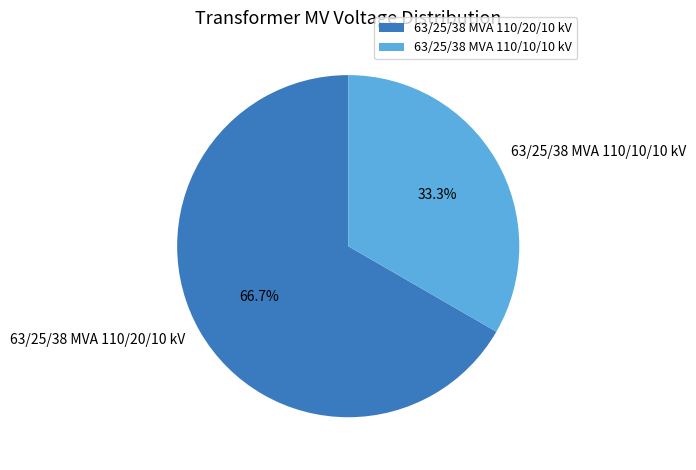

Rank the categories by value from highest to lowest.

63/25/38 MVA 110/20/10 kV, 63/25/38 MVA 110/10/10 kV